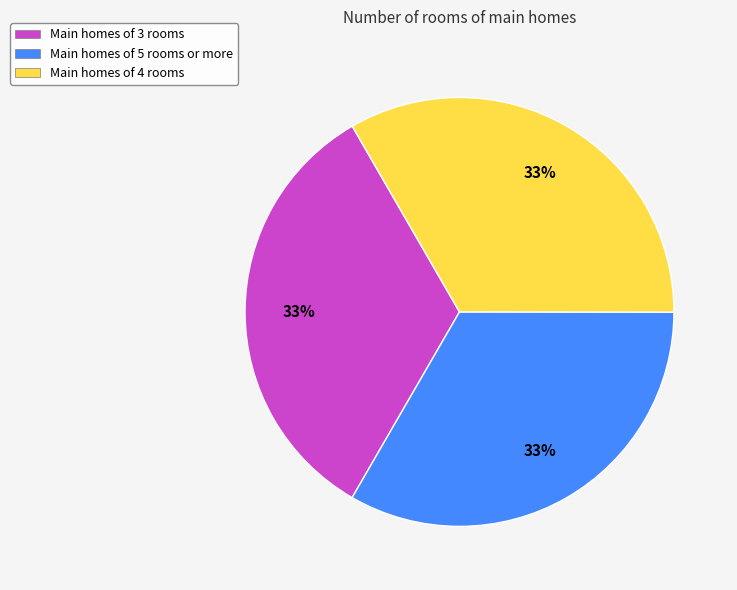

True or false: Main homes of 5 rooms or more accounts for 33% of the total.

True